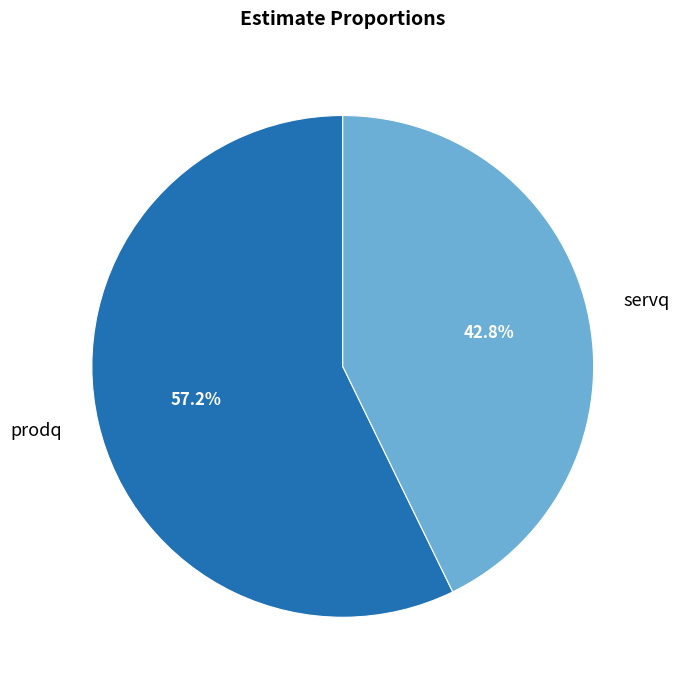

What is the smallest slice in the pie chart?

servq